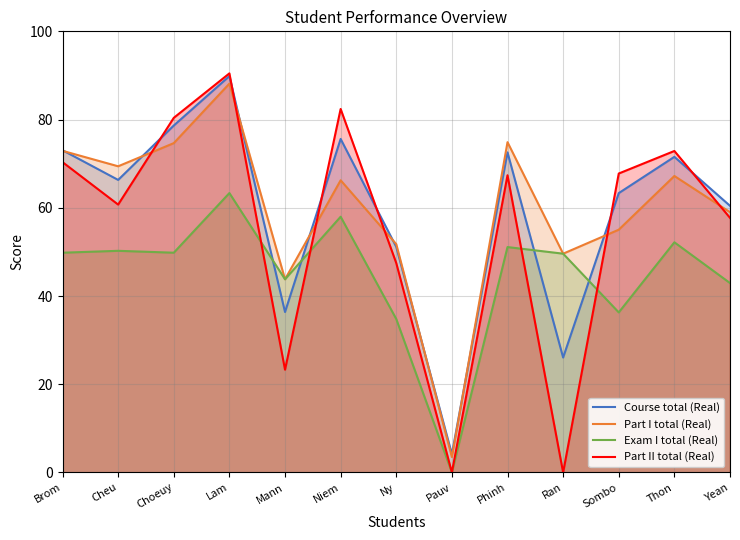

Is it true that Part II total (Real) equals 118.7 at Thon?

False